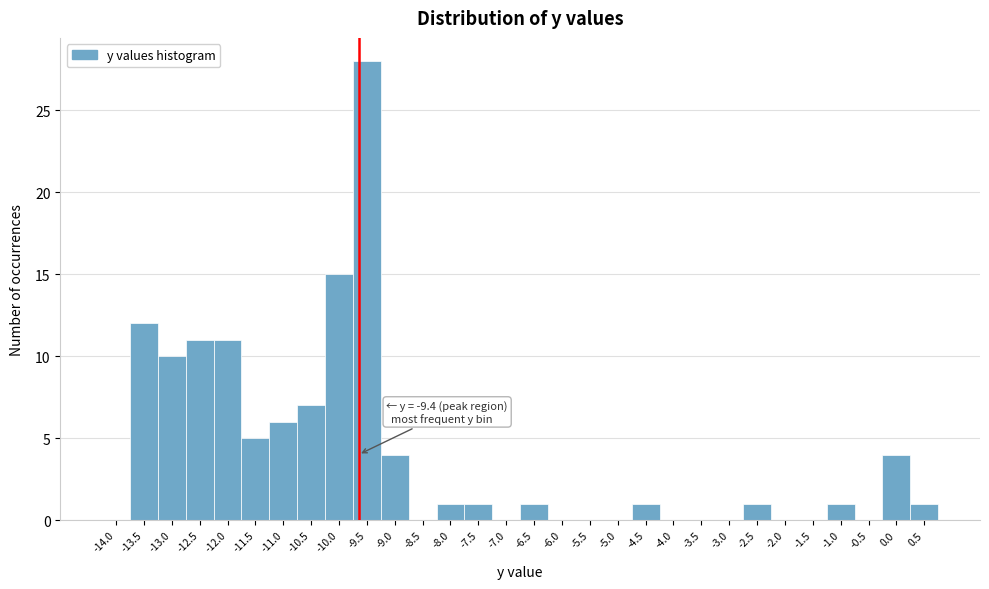

Reading right to left, extract all data points from this chart.

0.5=1	0.0=4	-0.5=0	-1.0=1	-1.5=0	-2.0=0	-2.5=1	-3.0=0	-3.5=0	-4.0=0	-4.5=1	-5.0=0	-5.5=0	-6.0=0	-6.5=1	-7.0=0	-7.5=1	-8.0=1	-8.5=0	-9.0=4	-9.5=28	-10.0=15	-10.5=7	-11.0=6	-11.5=5	-12.0=11	-12.5=11	-13.0=10	-13.5=12	-14.0=0